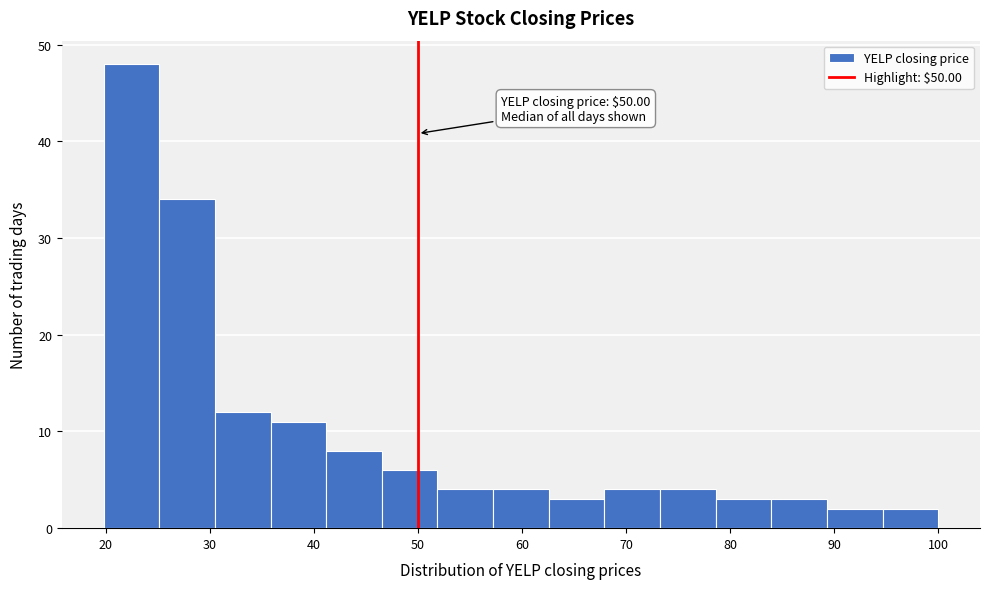

Which range on the x-axis has the tallest bar?

20 to 25